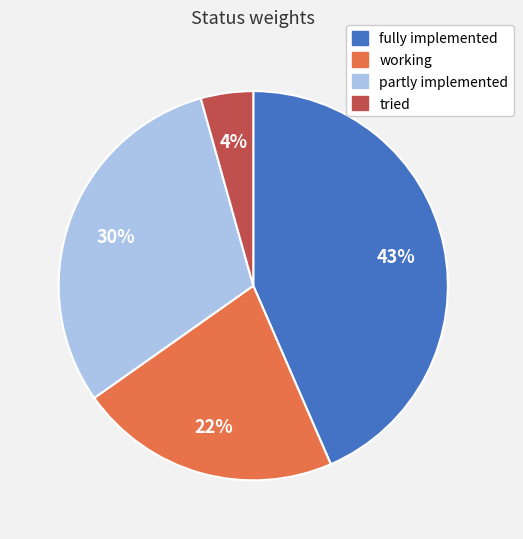

To the nearest percent, what is the difference between the largest and smallest slice percentages?

39%